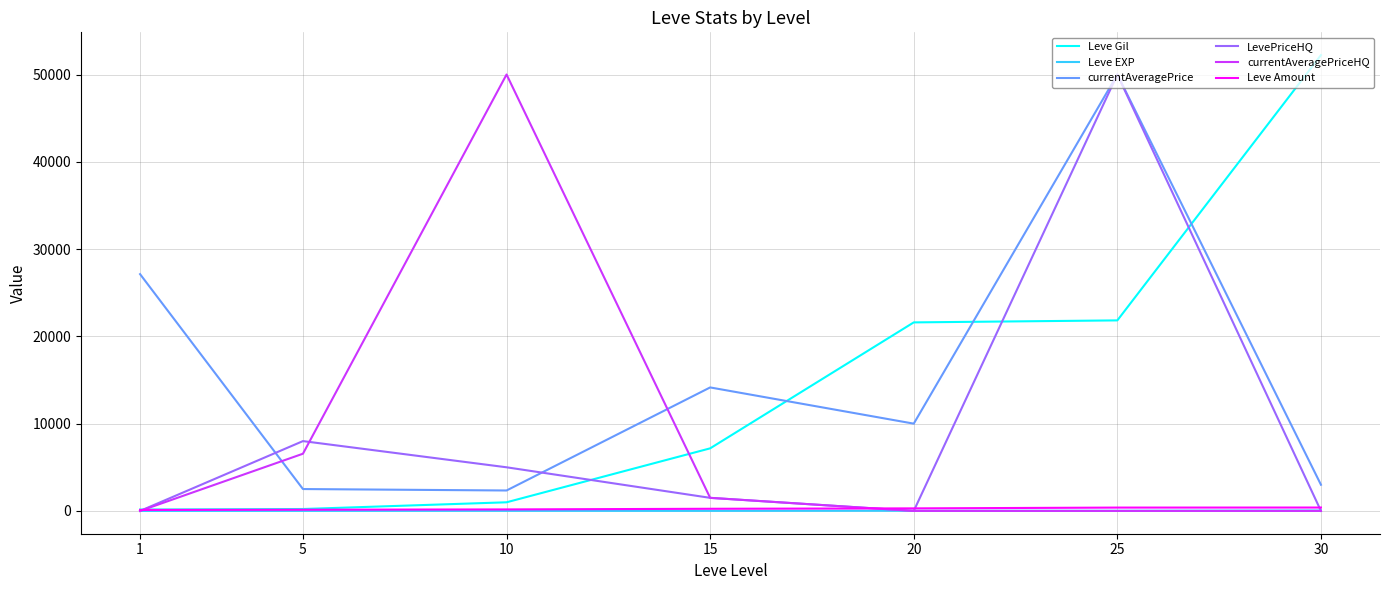

What is the minimum value for currentAveragePrice?

2342